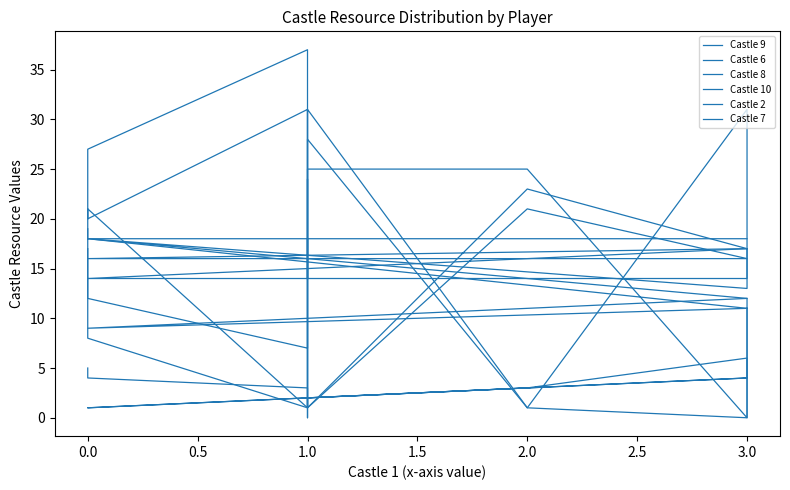

How many times do Castle 7 and Castle 9 cross each other?

3